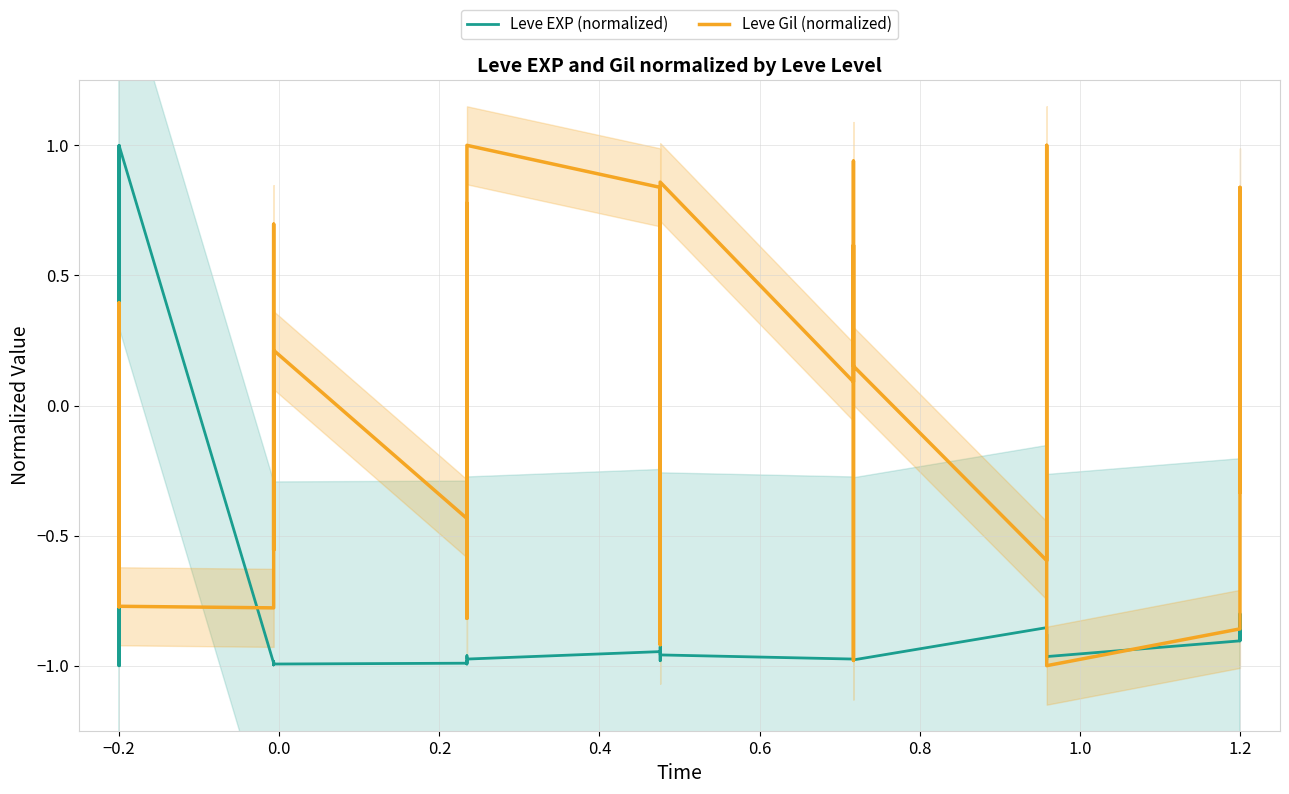

What are all the series names shown in the legend?

Leve EXP (normalized), Leve Gil (normalized)